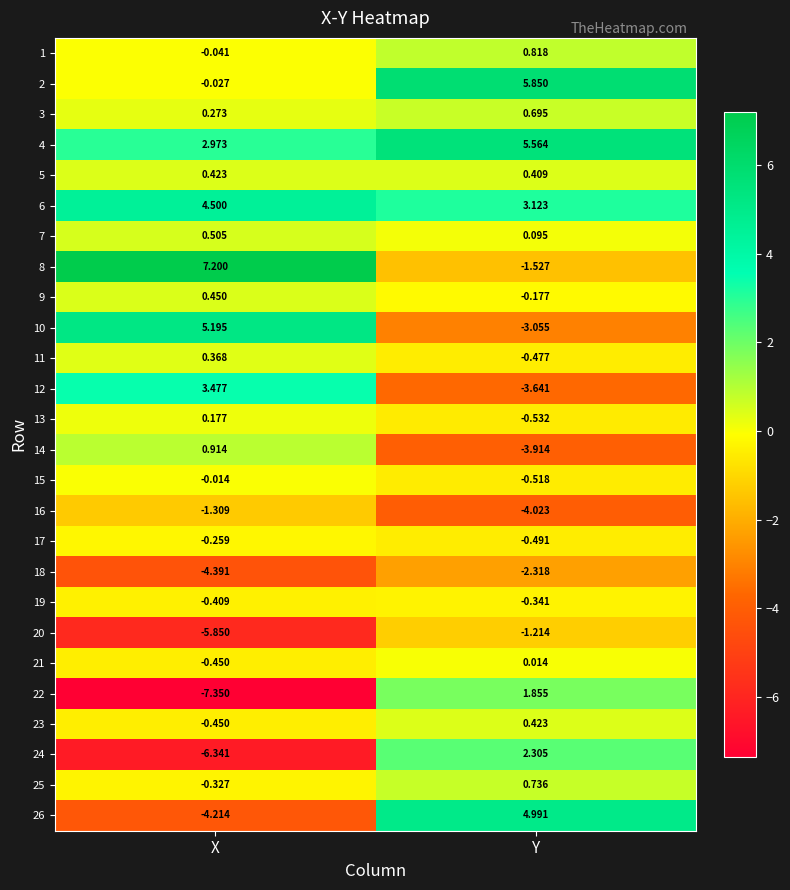

Which category has the highest value in the 3 series?

Y